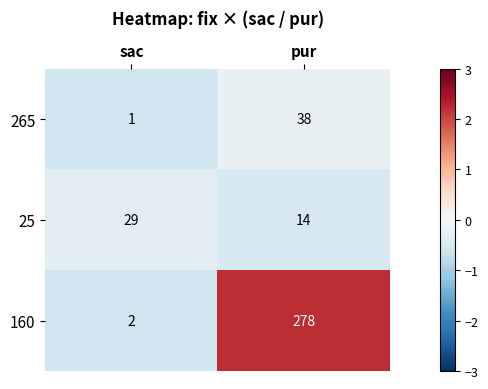

True or false: 25 has a value of 4 at pur.

False